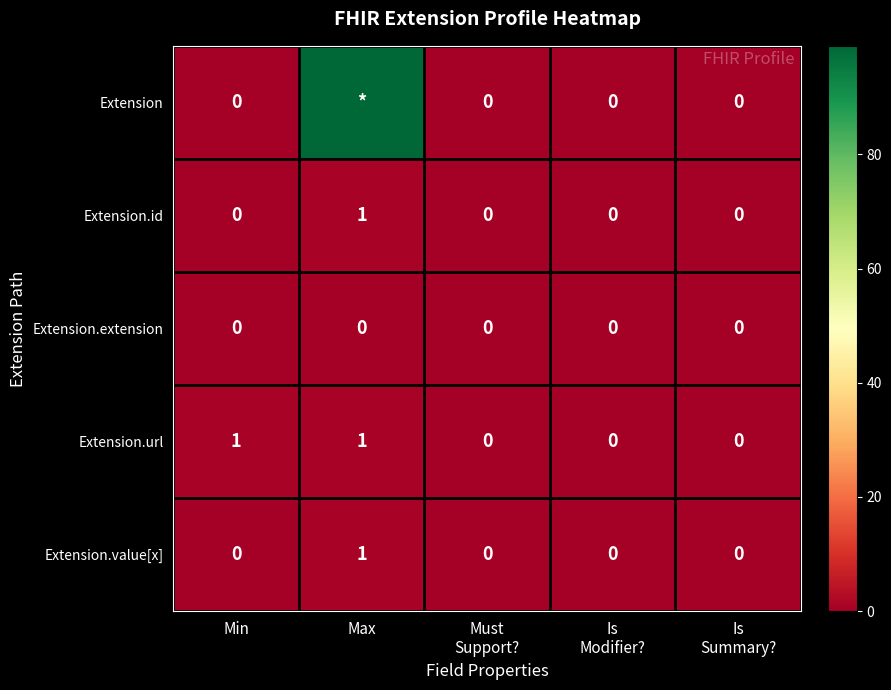

How many Extension.value[x] values are between 0 and 1?

5